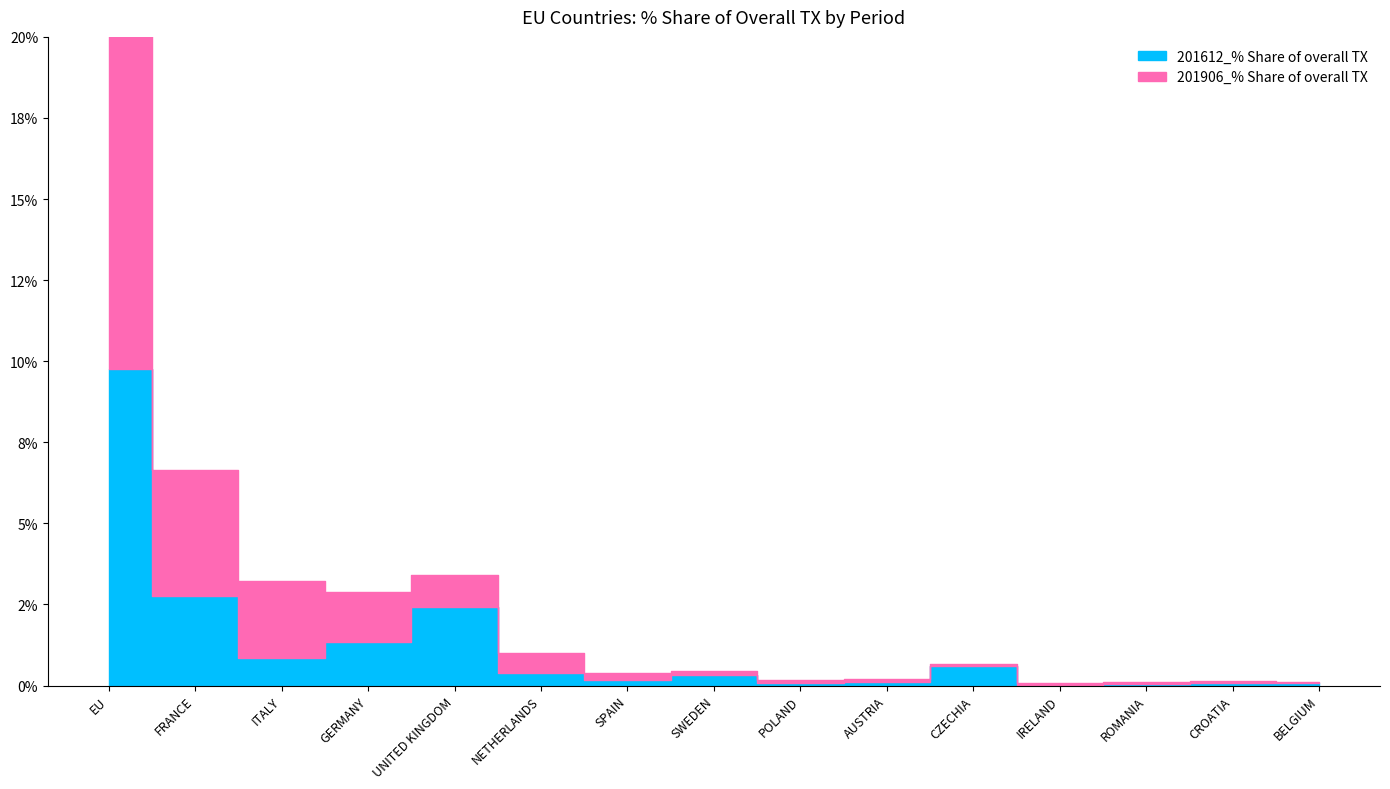

What is the maximum value for 201612_% Share of overall TX?

9.8